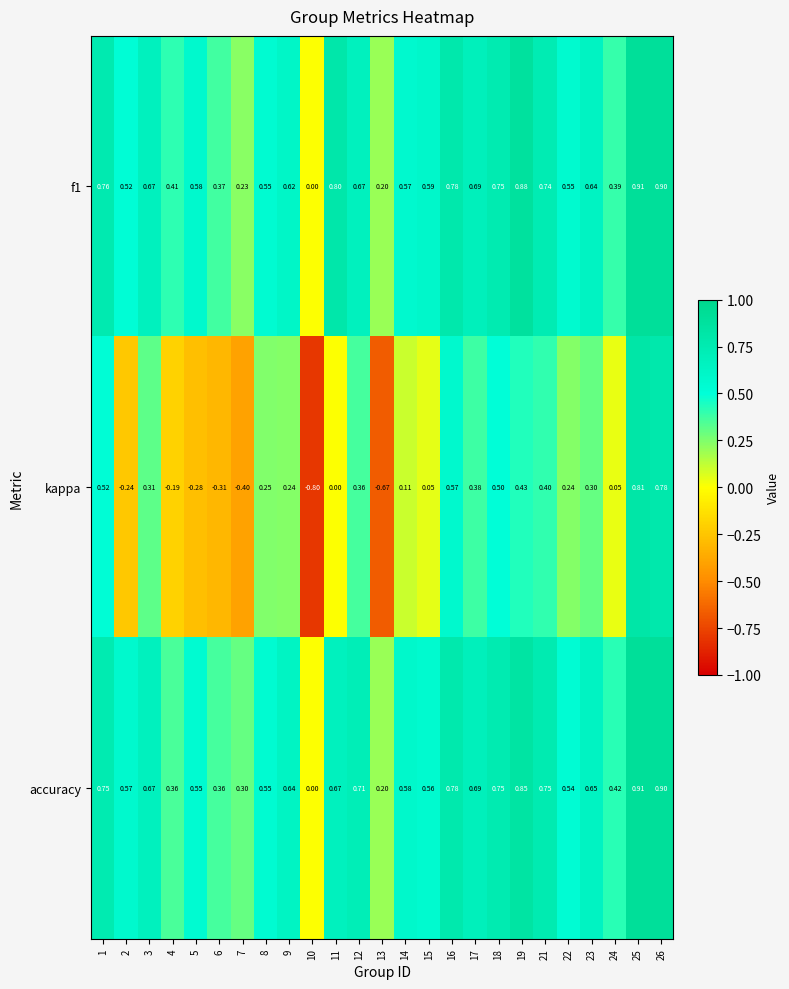

Which series changed the most between 16 and 22?

kappa